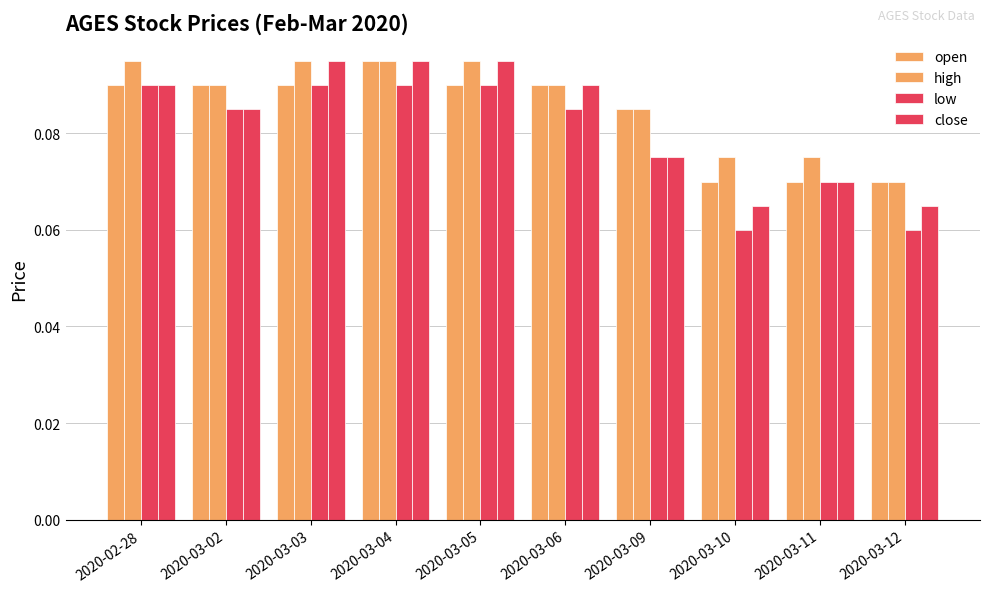

What is the value of the high bar at the 10th from the left?

0.1